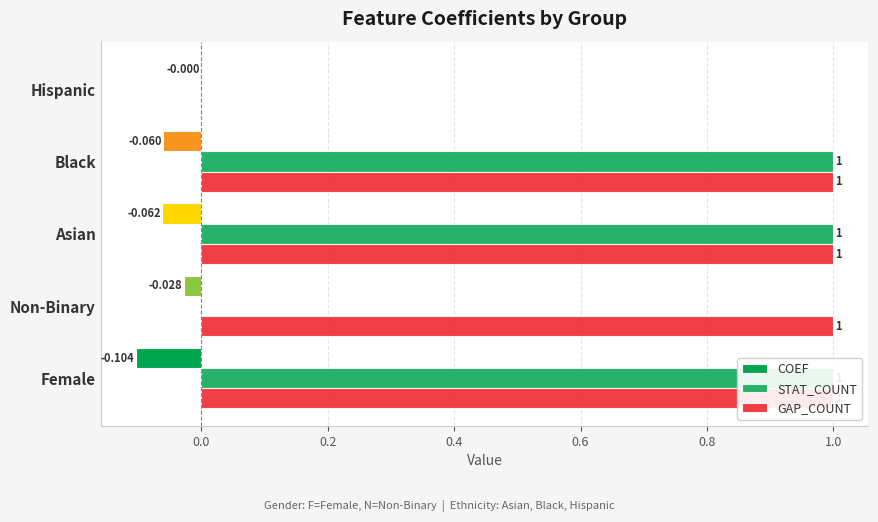

What is the value of the COEF bar at the 3rd from the left?

-0.1